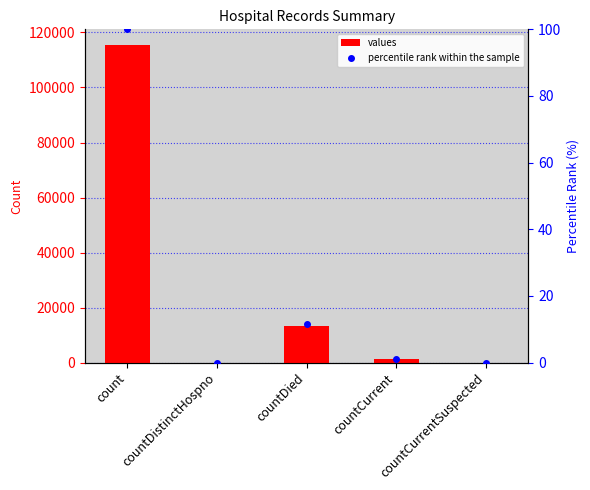

What position from the right is countCurrent?

2